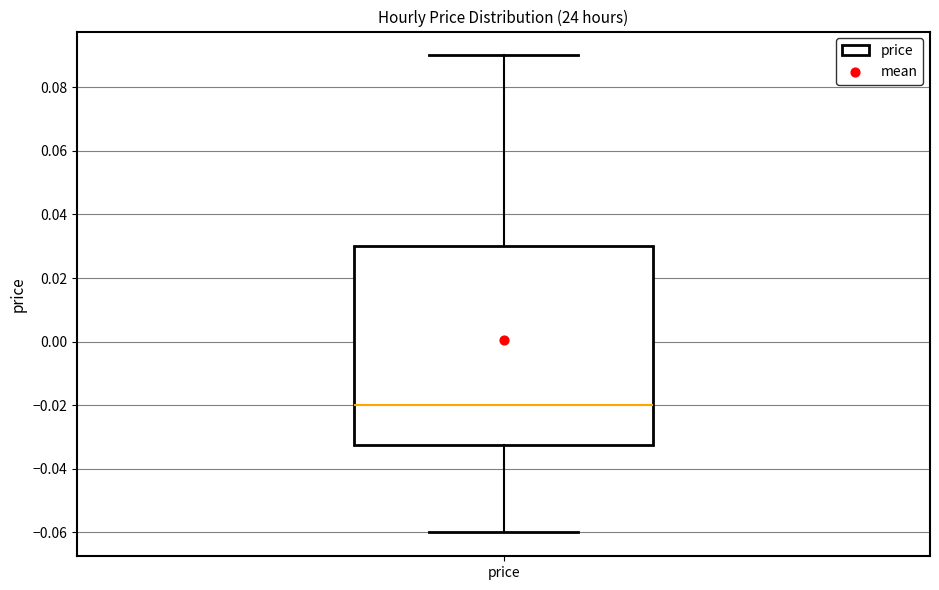

Transcribe this box plot: give where the median line is, the range the box spans, and where the two whiskers end, as read against the y-axis. The values are not printed on the chart, so give them approximately, as read against the axis.

median -0.020, box -0.032 to 0.030, whiskers -0.060 to 0.090